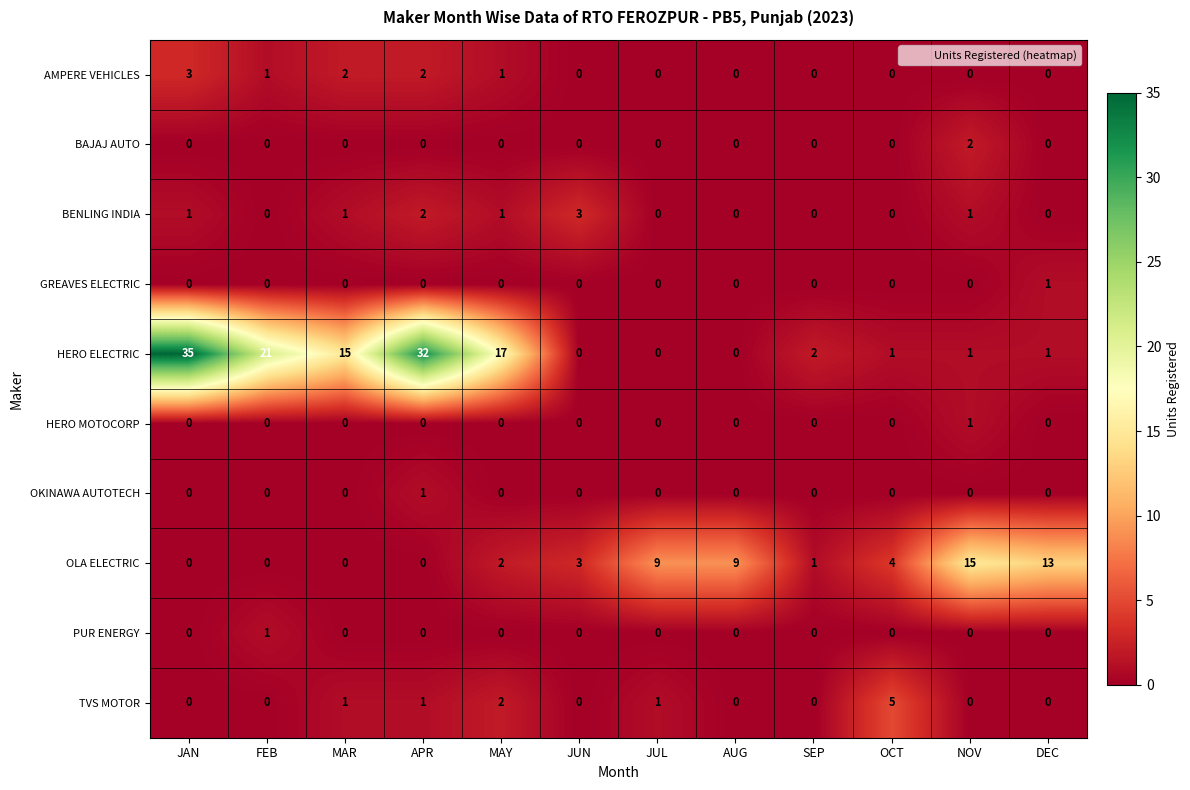

What is the total value across all series at JAN?

39